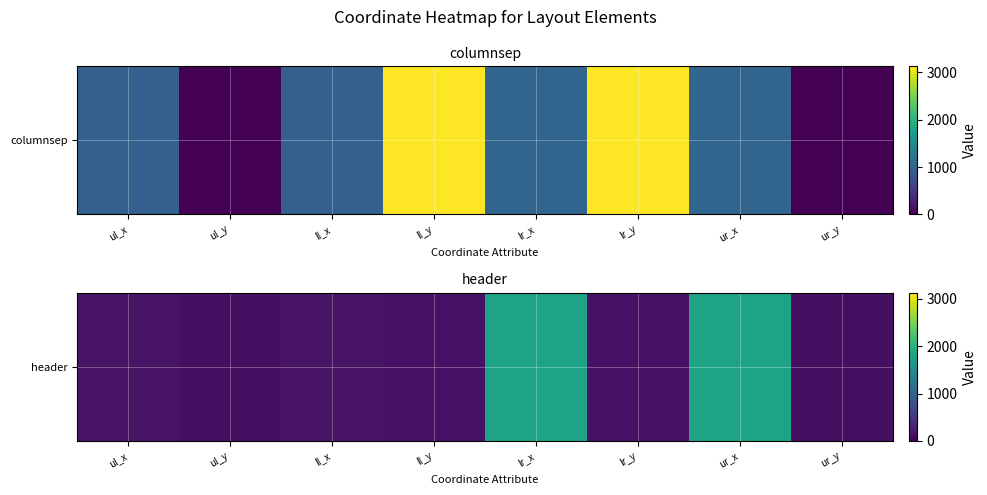

What is the difference between the maximum and second lowest values?

1681